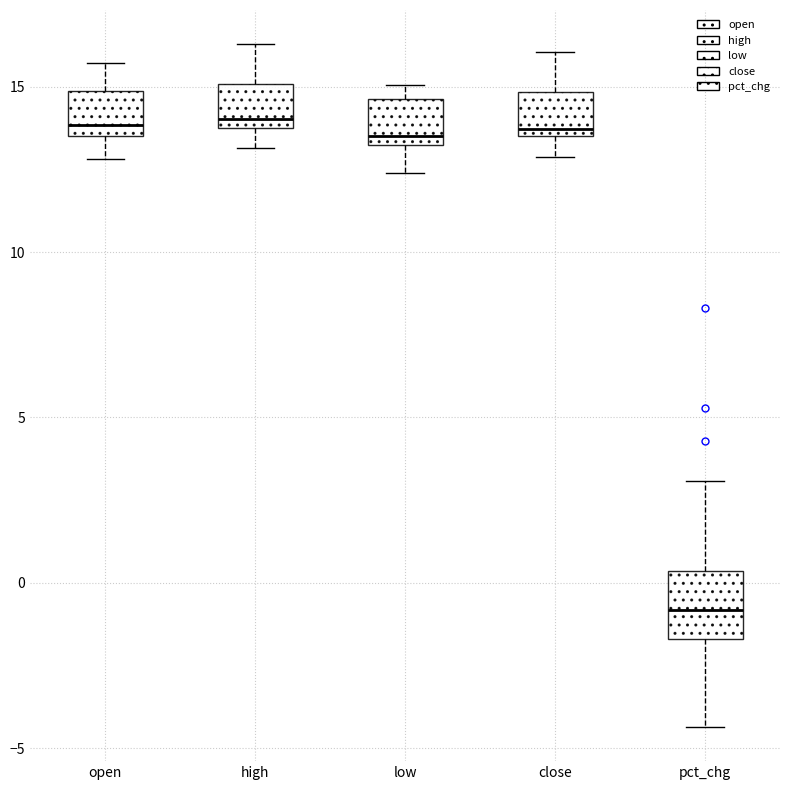

Which box's median line is the lowest?

pct_chg